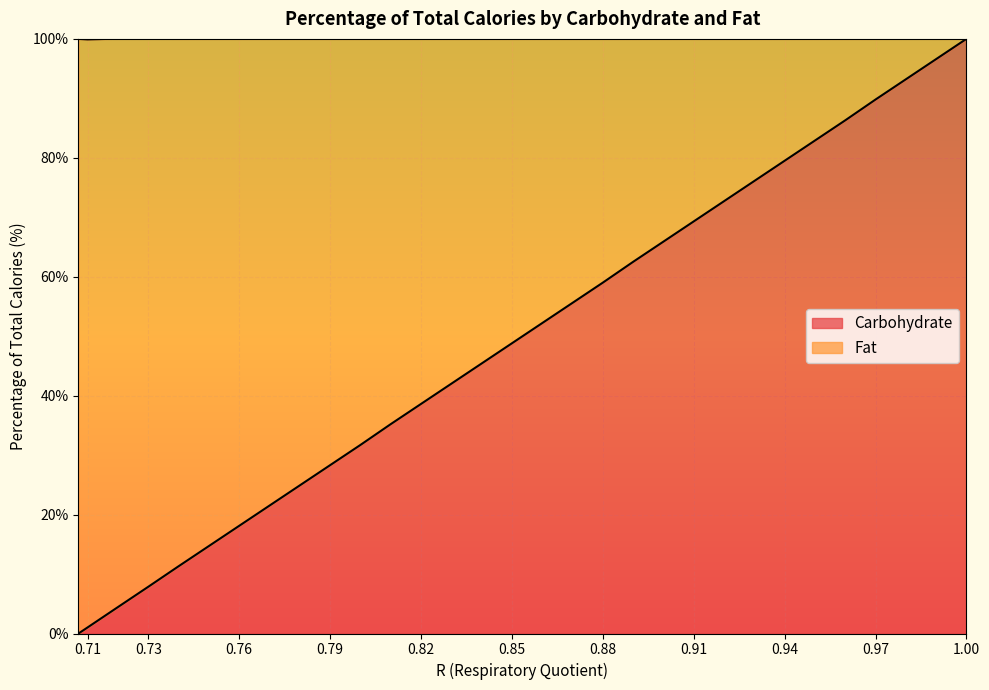

What is the difference between the values at 0.95 and 0.81?

47.7